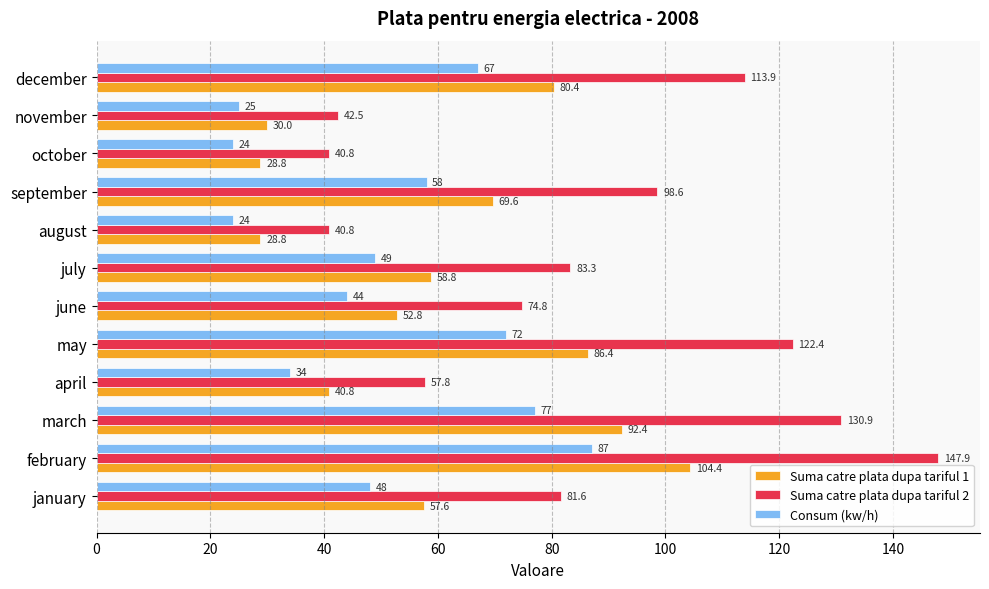

At january, list the series in order from smallest to largest.

Consum (kw/h), Suma catre plata dupa tariful 1, Suma catre plata dupa tariful 2